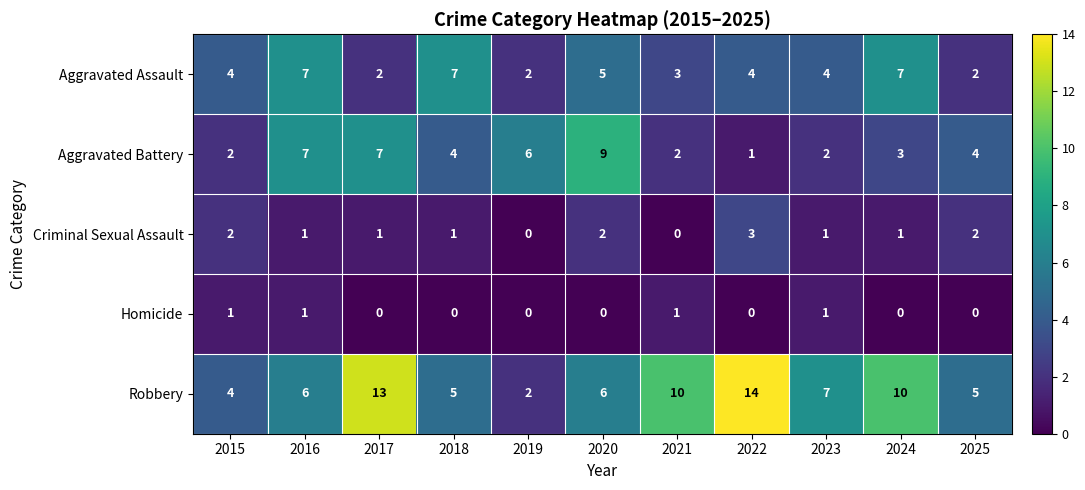

How many categories are shown in the chart?

11